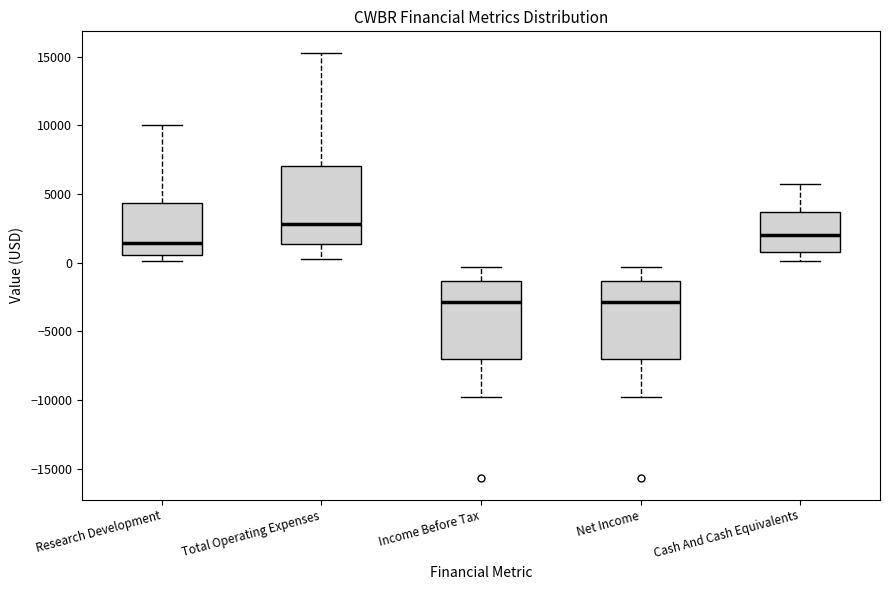

Where does the upper whisker of the box for Research Development end on the y-axis? The values are not printed on the chart, so give them approximately, as read against the axis.

10000